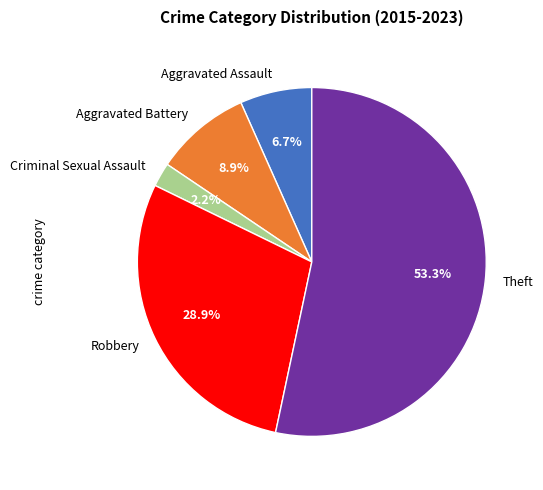

The Theft slice represents 62% of the pie. True or false?

False